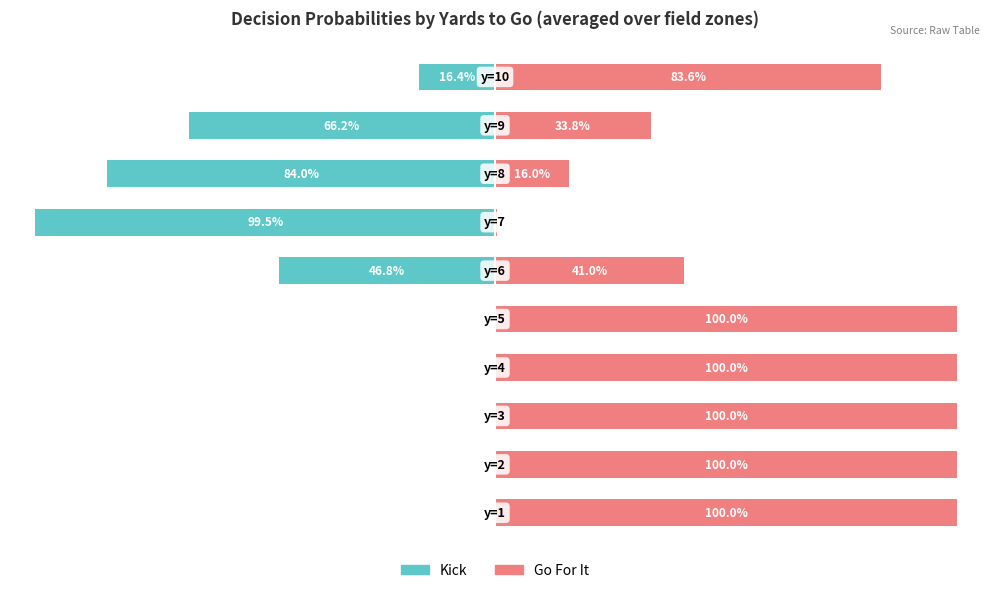

What is the smallest value displayed?

-1.0